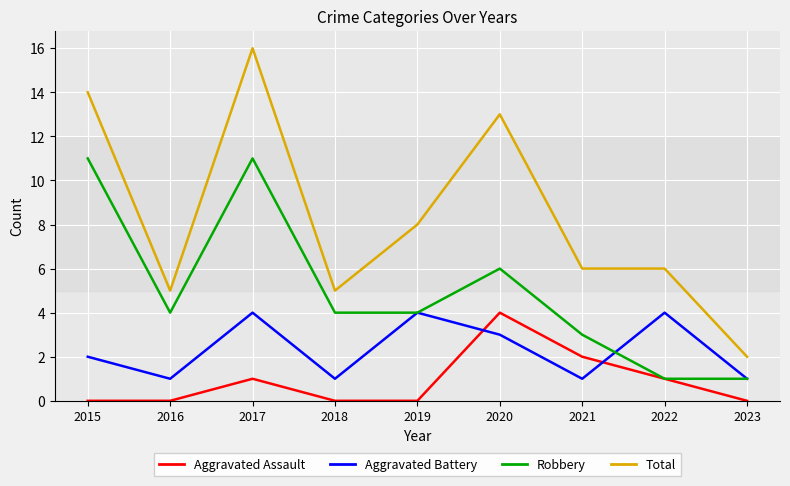

Is it true that Total equals 5 at 2015?

False